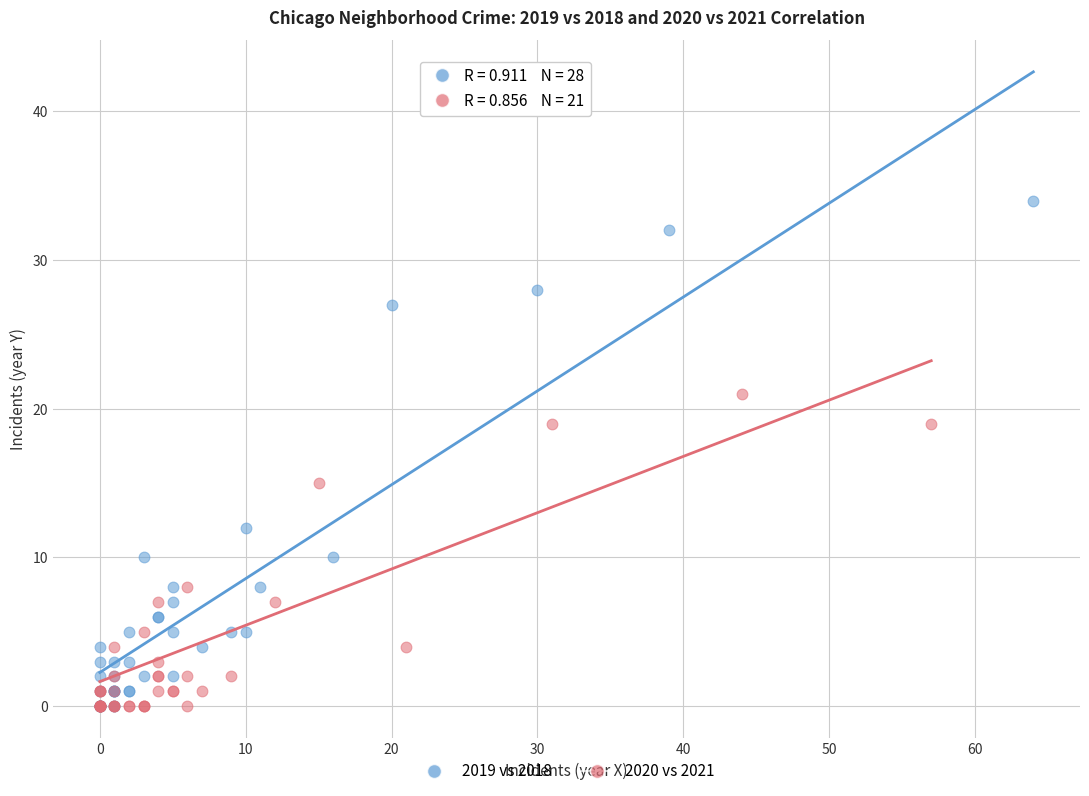

Which series contains the highest Y value?

2019 vs 2018